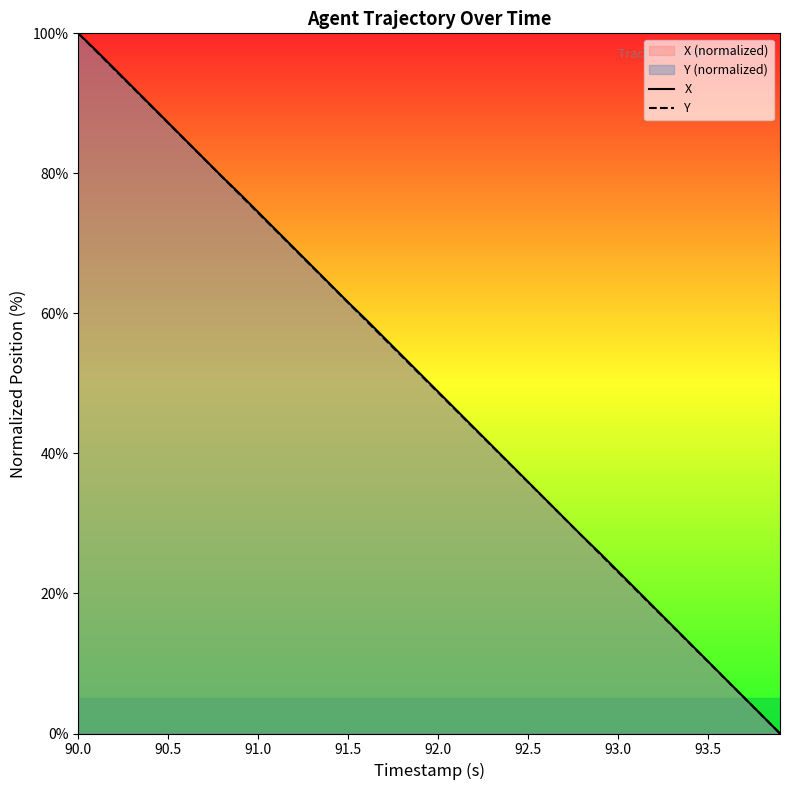

List the series in order of their peak value, highest first.

Y, X